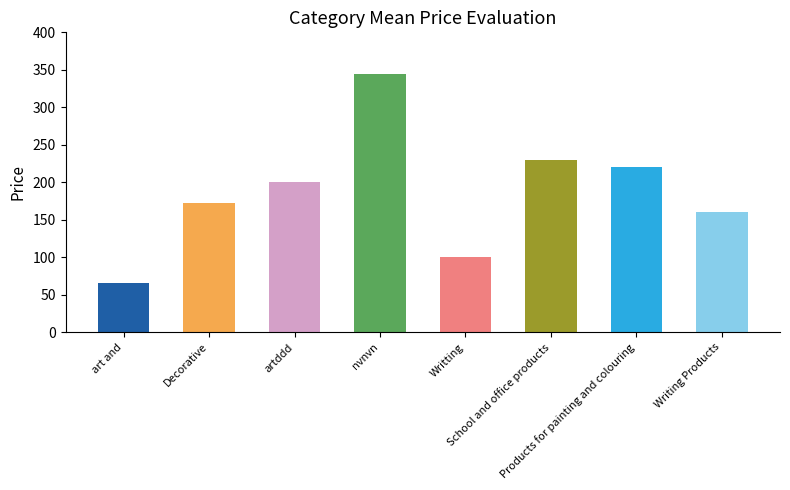

Between Writting and Decorative, which is larger?

Decorative